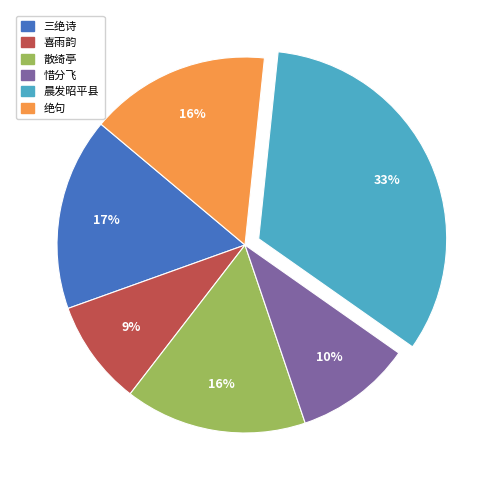

To the nearest percent, what is the average slice percentage?

17%